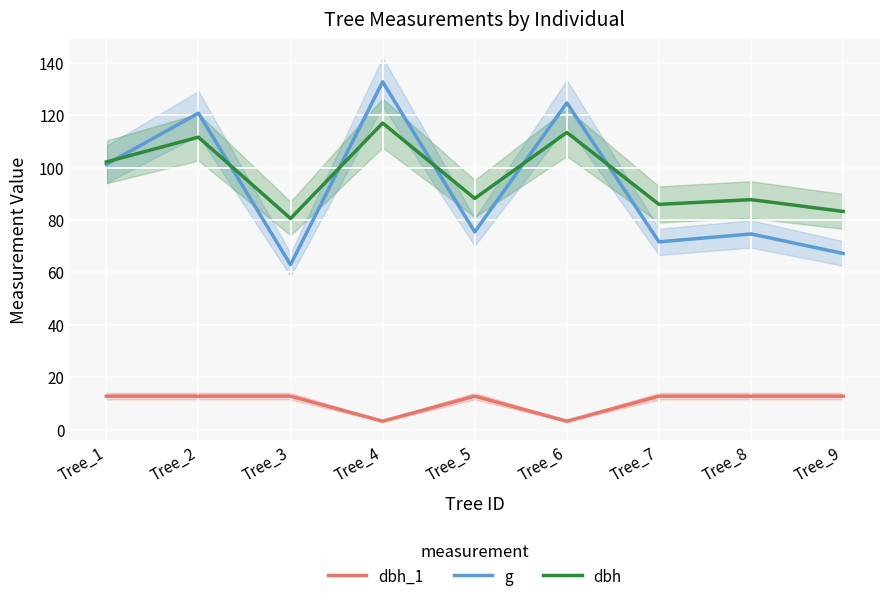

Rank the categories by dbh_1 value from highest to lowest.

Tree_1, Tree_2, Tree_3, Tree_5, Tree_7, Tree_8, Tree_9, Tree_4, Tree_6